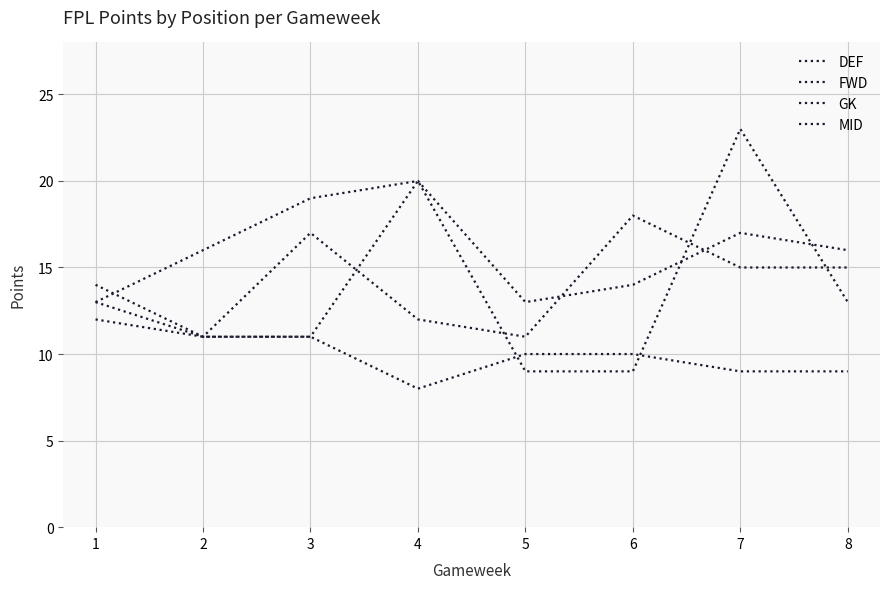

What is the difference between the second highest and second lowest values in the FWD series?

11